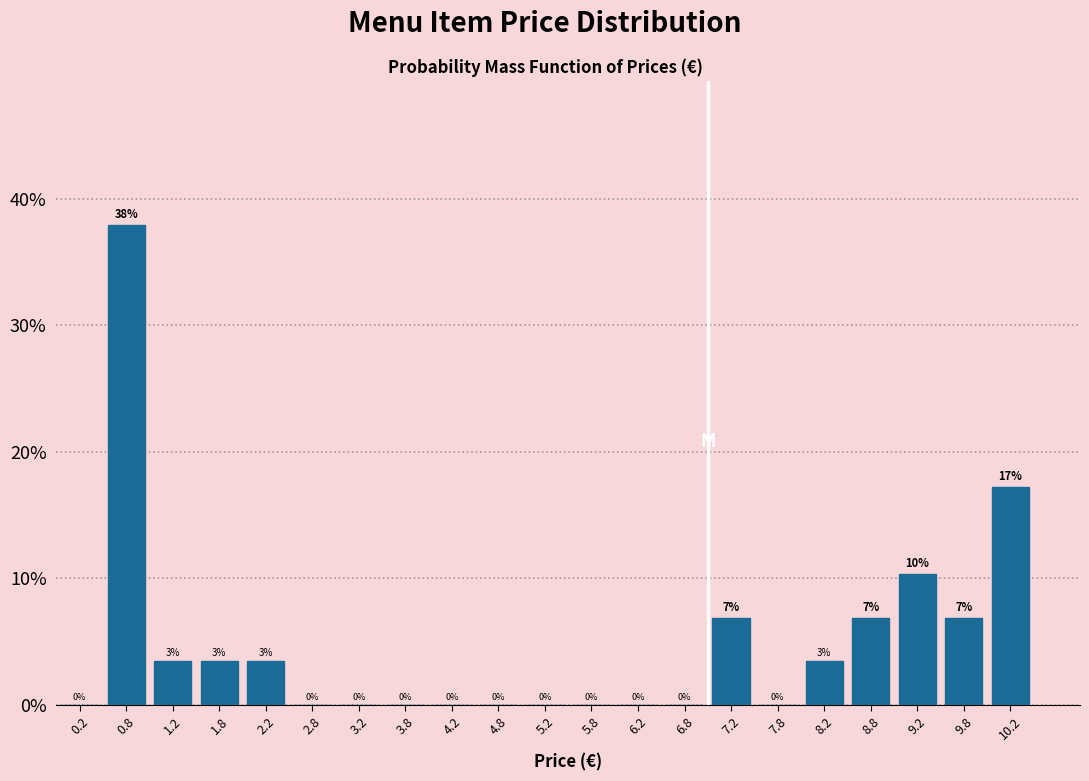

Which range on the x-axis has the tallest bar?

0.5 to 1.0